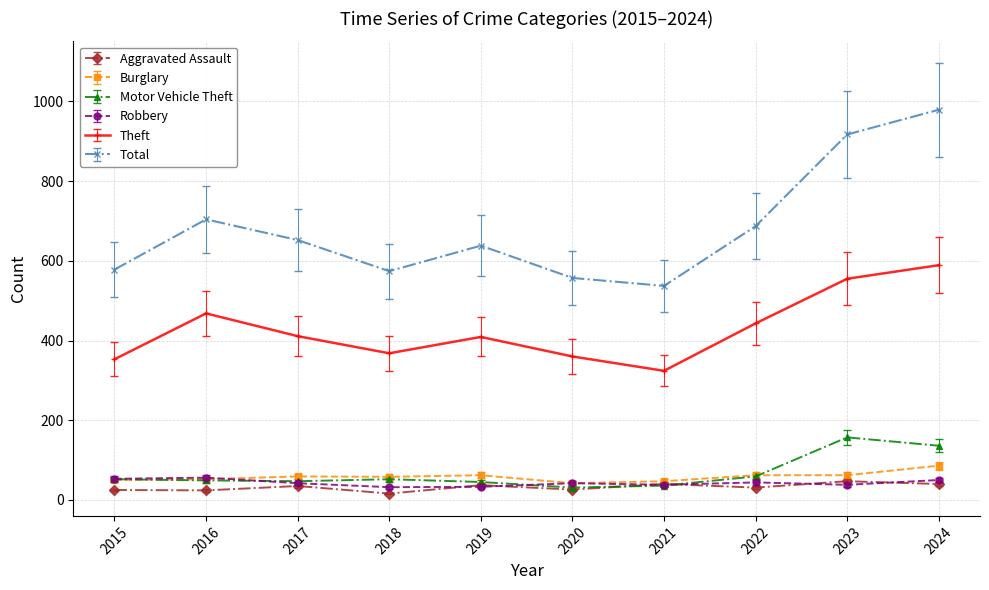

At which label does Total first exceed 652?

2016